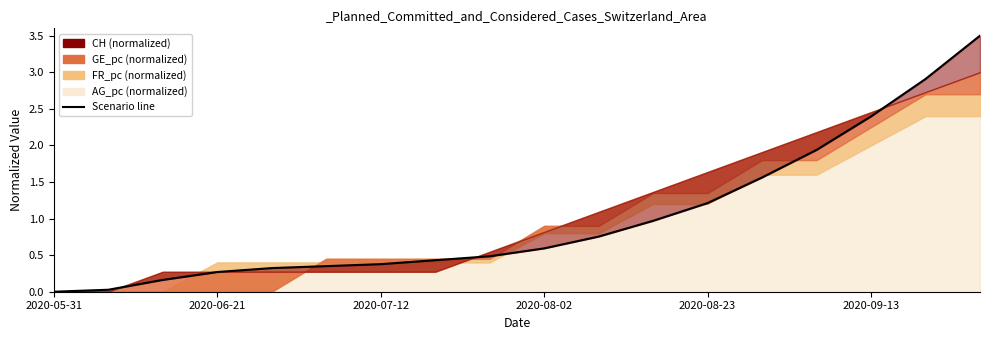

Reading right to left, list all the values displayed in this chart.

3.5	2.9	2.4	1.9	1.6	1.2	1.0	0.8	0.6	0.5	0.4	0.4	0.4	0.3	0.3	0.2	0.0	0.0